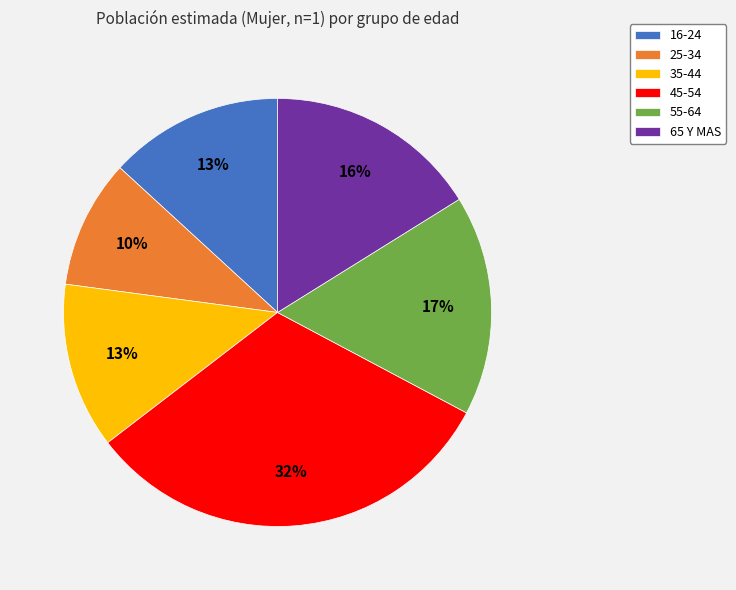

Is there any slice that represents more than half of the pie?

No